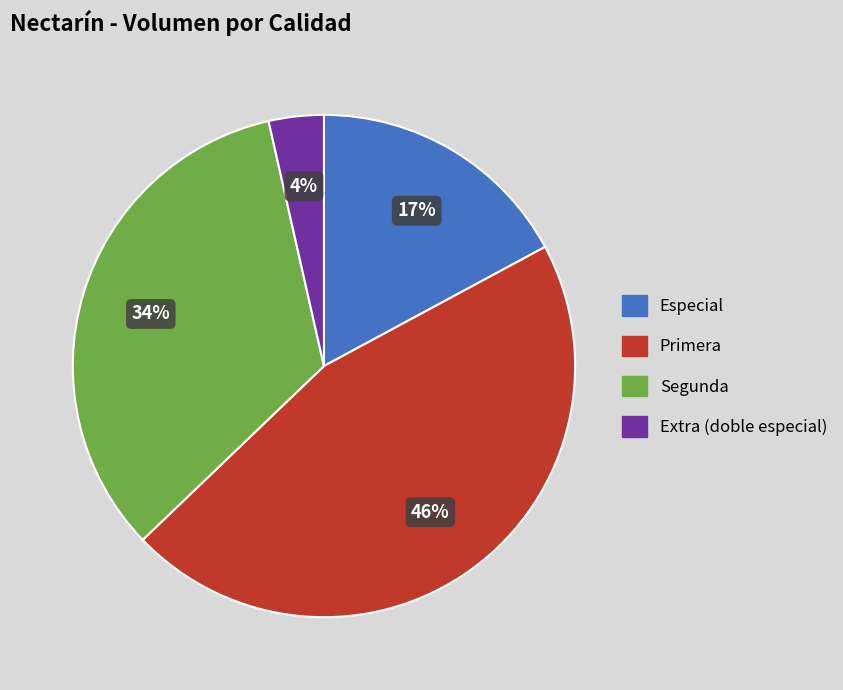

Which category has the smallest portion of the pie?

Extra (doble especial)